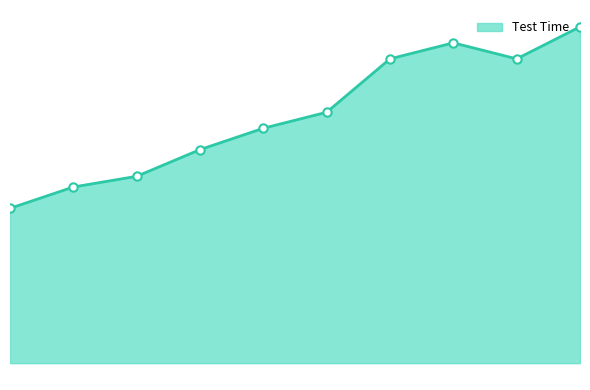

Does the chart have visible grid lines?

No